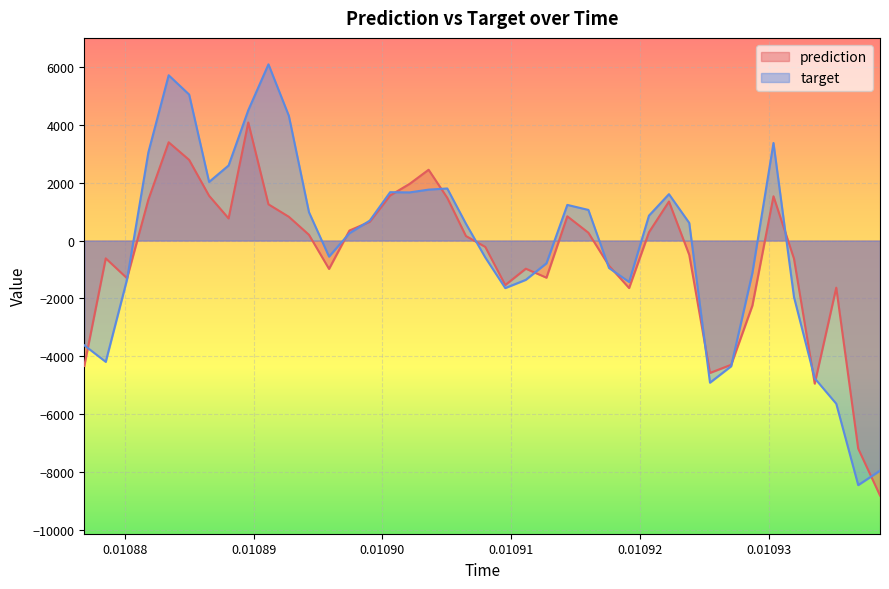

Rank the series by their maximum value, from lowest to highest.

prediction, target